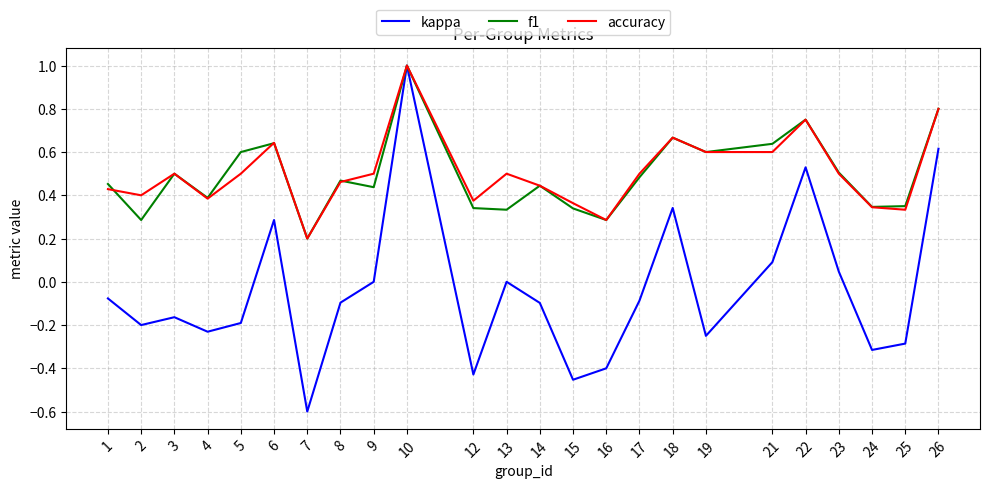

Is it true that kappa equals -0.3 at 15?

False